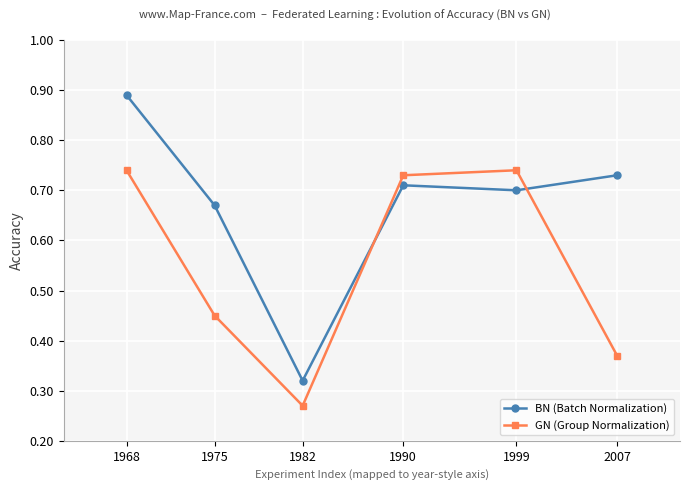

What are all the series names shown in the legend?

BN (Batch Normalization), GN (Group Normalization)